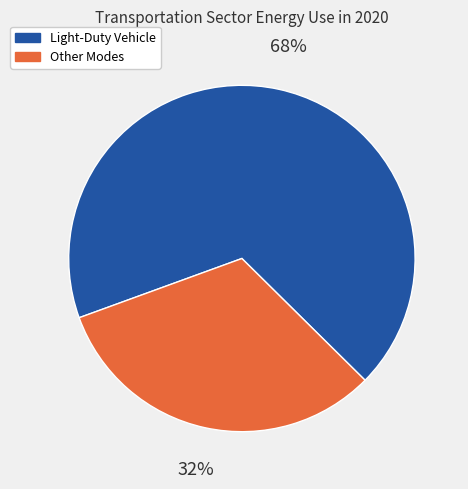

To the nearest percent, what portion does Other Modes represent?

32%